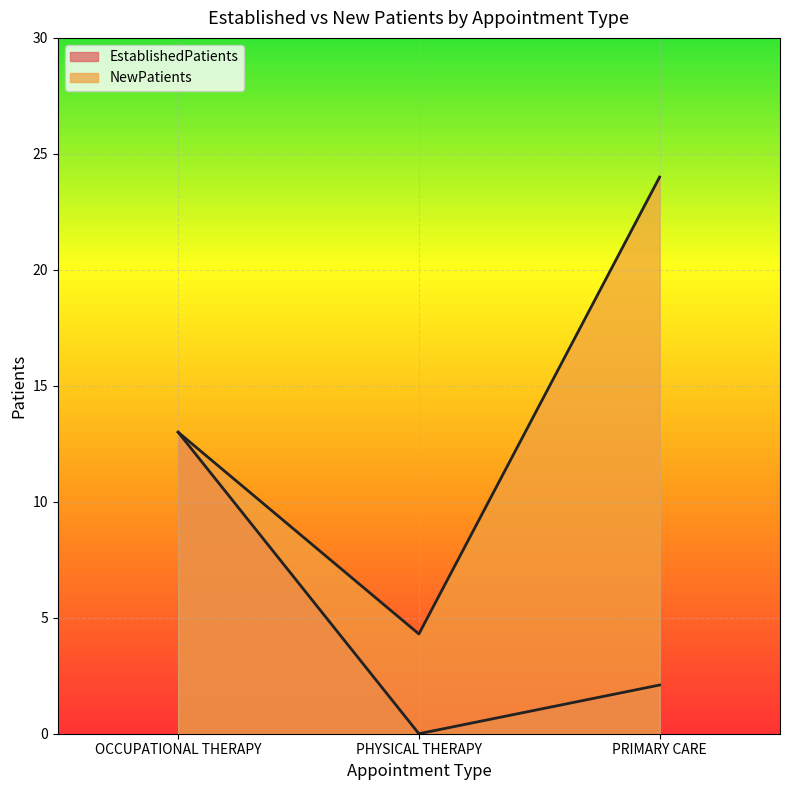

What is the highest value of the NewPatients series?

24.0